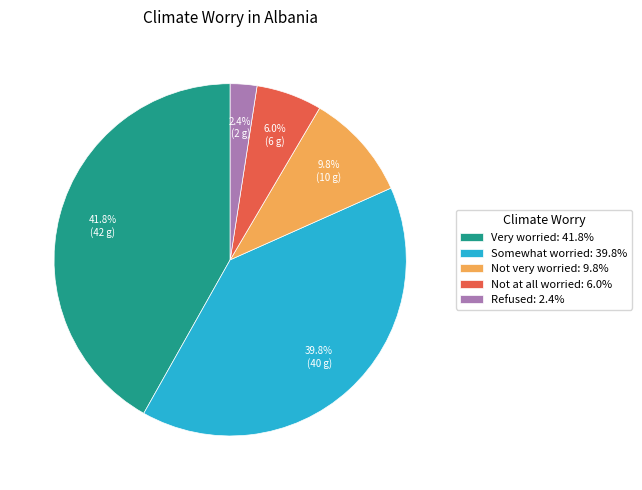

Count the number of slices in the pie.

5